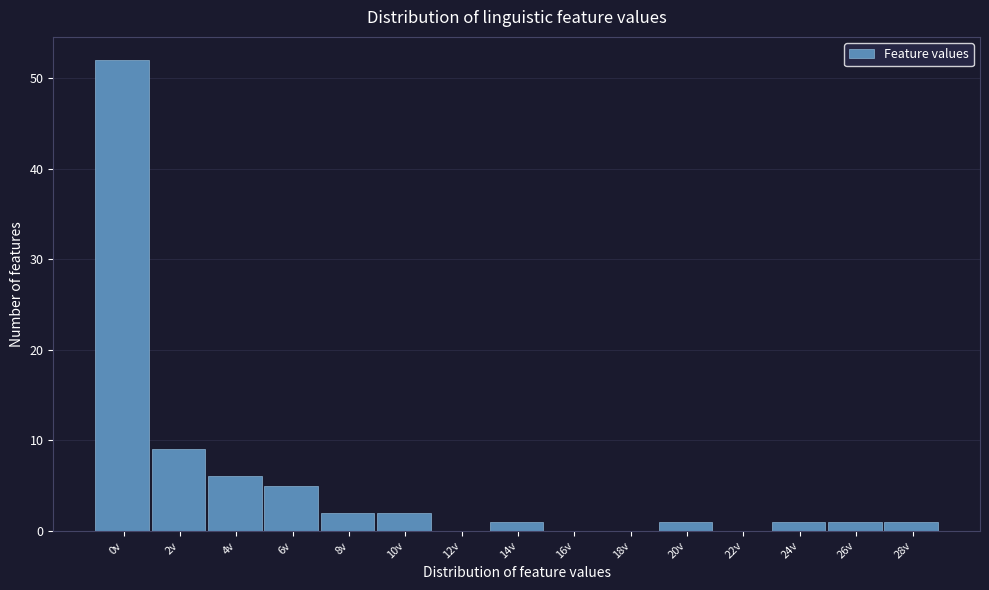

Reading right to left, transcribe all the data shown in this chart.

28v=1	26v=1	24v=1	22v=0	20v=1	18v=0	16v=0	14v=1	12v=0	10v=2	8v=2	6v=5	4v=6	2v=9	0v=52